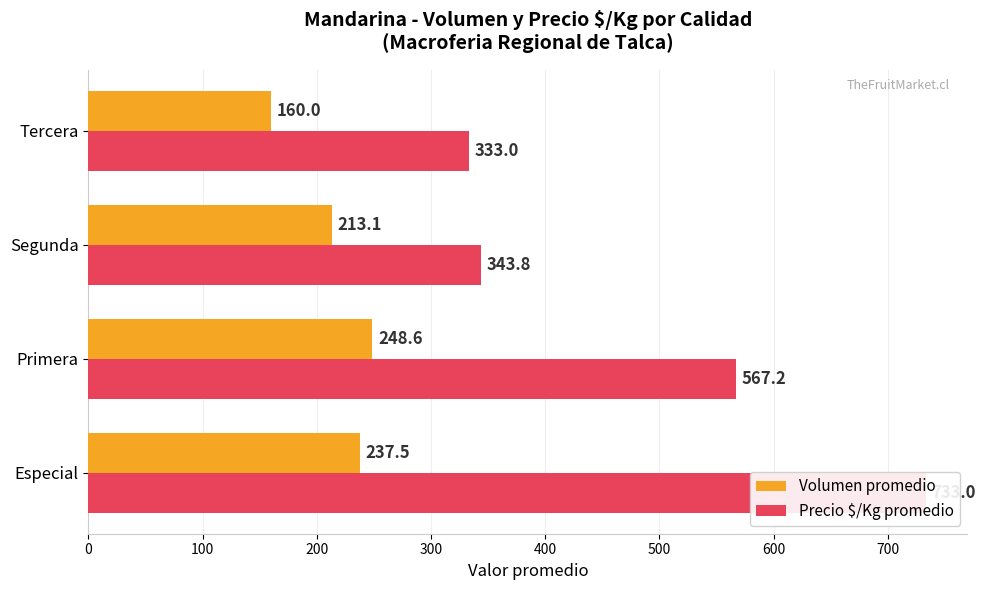

What is the greatest value displayed?

733.0